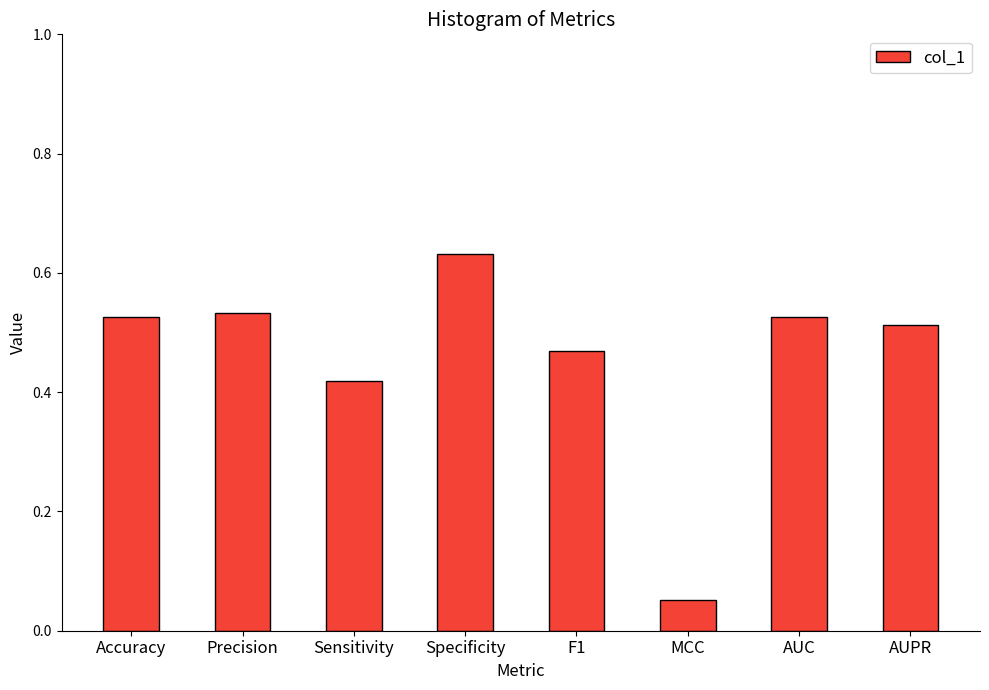

How many bars are there in total?

8